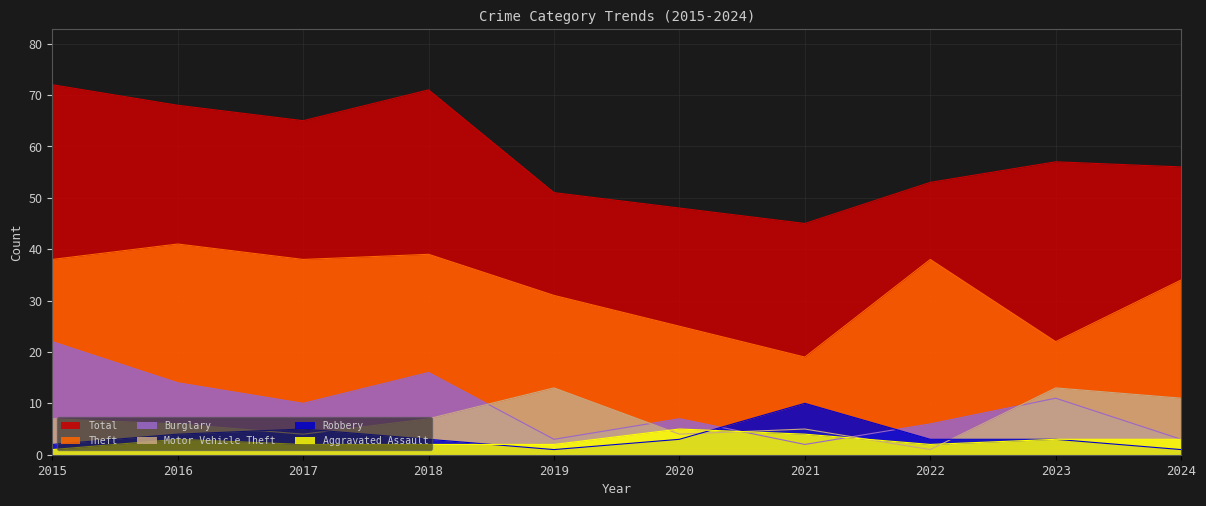

Rank the series by their maximum value, from lowest to highest.

Aggravated Assault, Robbery, Motor Vehicle Theft, Burglary, Theft, Total